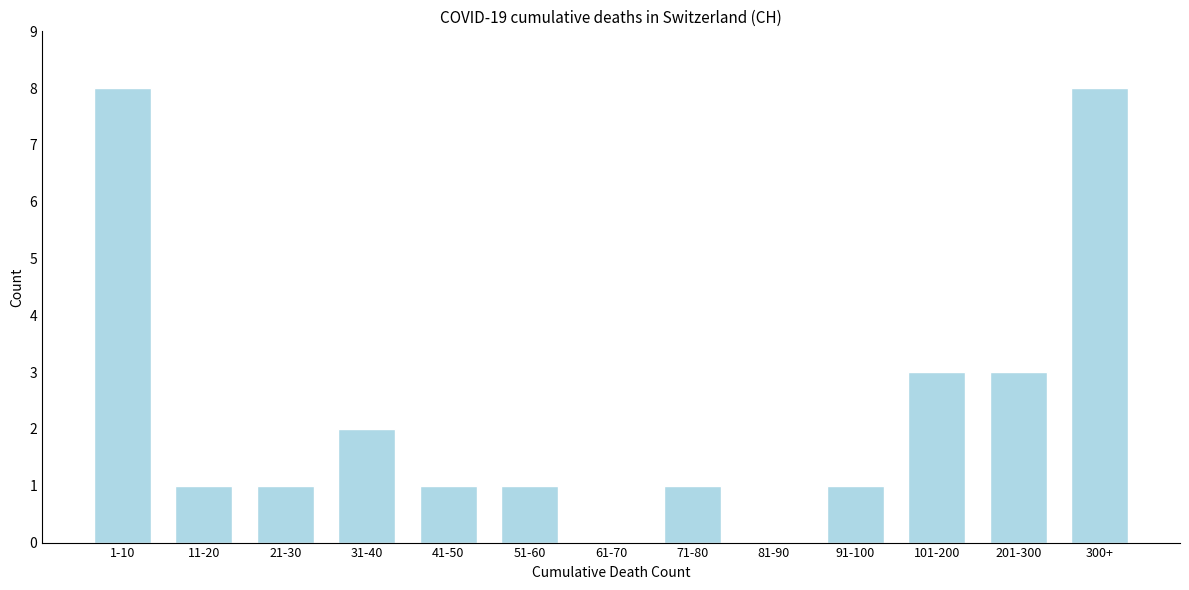

Reading left to right, transcribe all the data shown in this chart.

1-10=8	11-20=1	21-30=1	31-40=2	41-50=1	51-60=1	61-70=0	71-80=1	81-90=0	91-100=1	101-200=3	201-300=3	300+=8